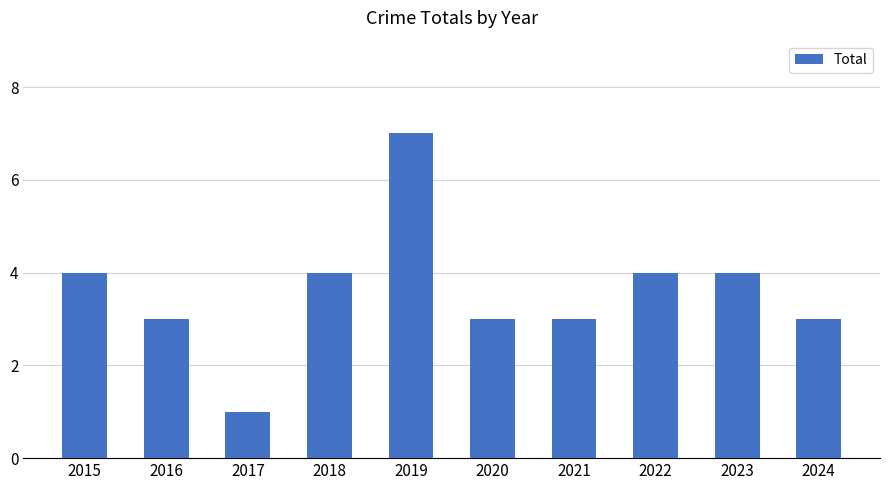

What is the difference between the values at 2019 and 2016?

4